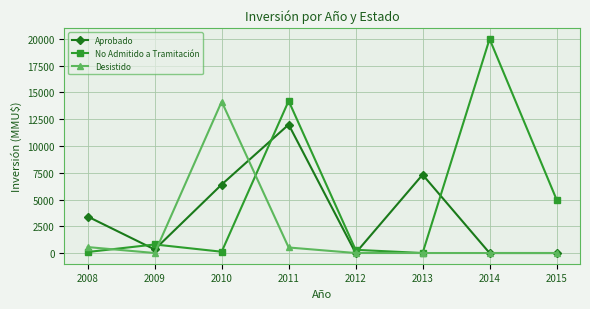

Where is Aprobado nearest to the value 6000?

2010